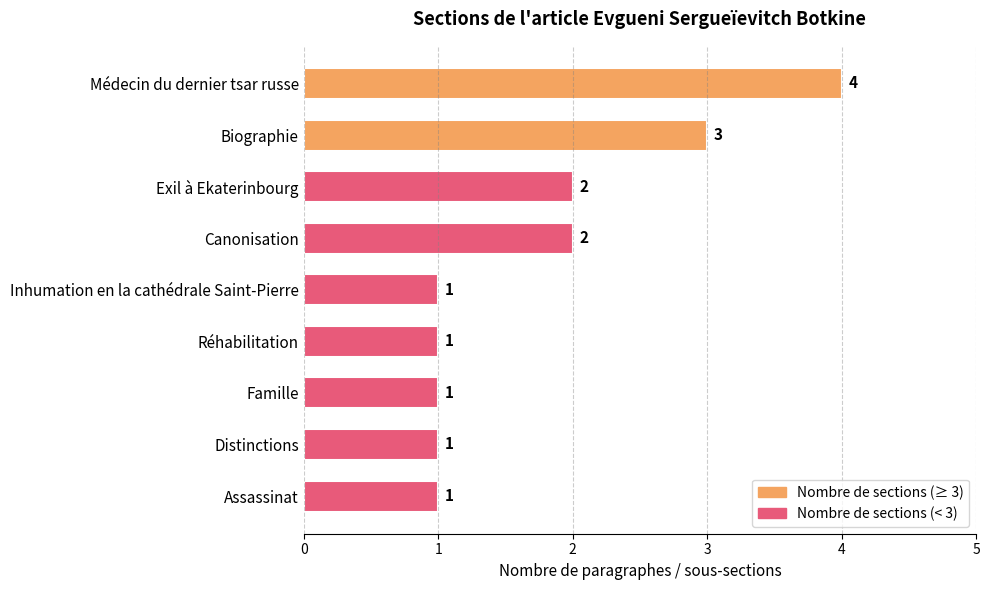

Reading top to bottom, transcribe all the data shown in this chart.

Médecin du dernier tsar russe=4	Biographie=3	Exil à Ekaterinbourg=2	Canonisation=2	Inhumation en la cathédrale Saint-Pierre=1	Réhabilitation=1	Famille=1	Distinctions=1	Assassinat=1